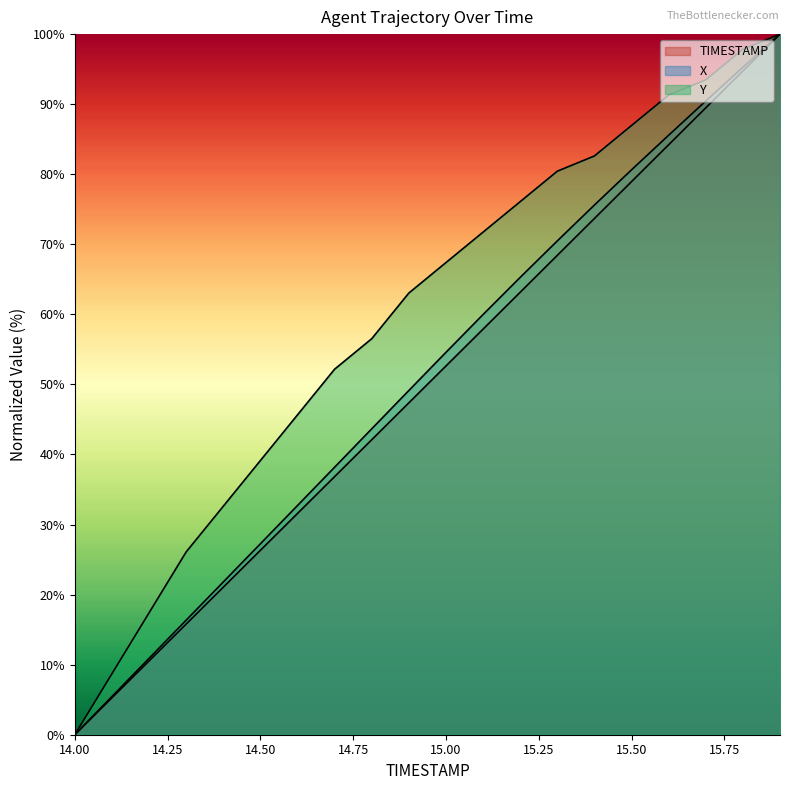

Reading left to right, list all the values displayed in this chart.

TIMESTAMP: 14.0=0.0	14.1=5.3	14.2=10.5	14.3=15.8	14.4=21.1	14.5=26.3	14.6=31.6	14.7=36.8	14.8=42.1	14.9=47.4	15.0=52.6	15.1=57.9	15.2=63.2	15.3=68.4	15.4=73.7	15.5=78.9	15.6=84.2	15.7=89.5	15.8=94.7	15.9=100.0
X: 14.0=0.0	14.1=5.4	14.2=10.9	14.3=16.3	14.4=21.8	14.5=27.3	14.6=32.7	14.7=38.2	14.8=43.7	14.9=49.1	15.0=54.6	15.1=60.0	15.2=65.3	15.3=70.5	15.4=75.6	15.5=80.6	15.6=85.6	15.7=90.4	15.8=95.3	15.9=100.0
Y: 14.0=0.0	14.1=8.7	14.2=17.4	14.3=26.1	14.4=32.6	14.5=39.1	14.6=45.7	14.7=52.2	14.8=56.5	14.9=63.0	15.0=67.4	15.1=71.7	15.2=76.1	15.3=80.4	15.4=82.6	15.5=87.0	15.6=91.3	15.7=93.5	15.8=97.8	15.9=100.0